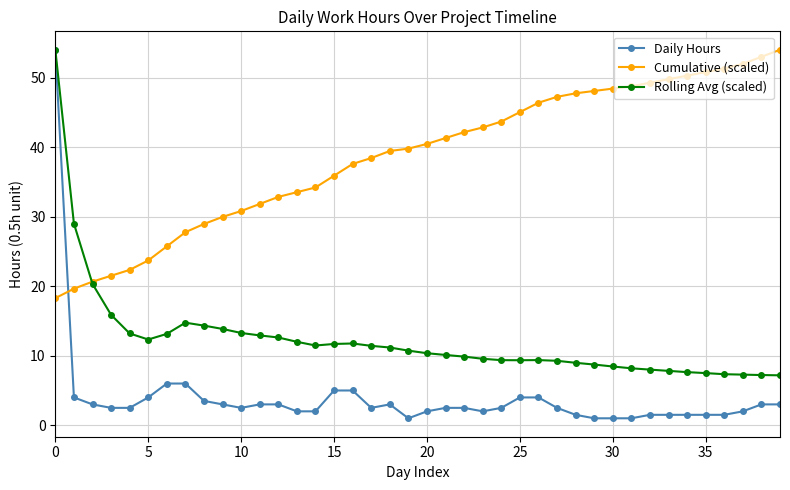

Which series has the widest spread of values?

Daily Hours